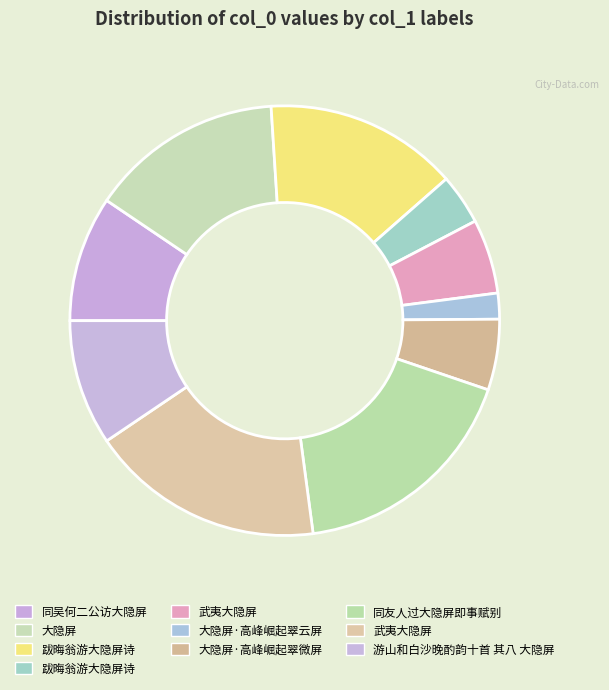

To the nearest percent, what is the average slice percentage?

10%